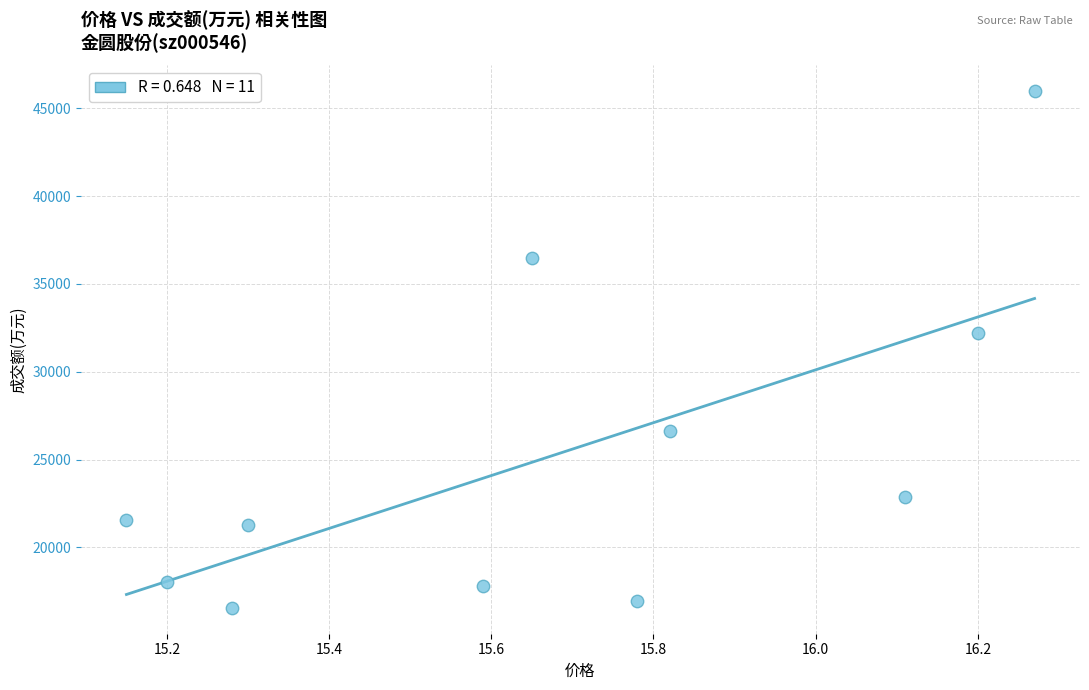

What is the average Y value?

25114